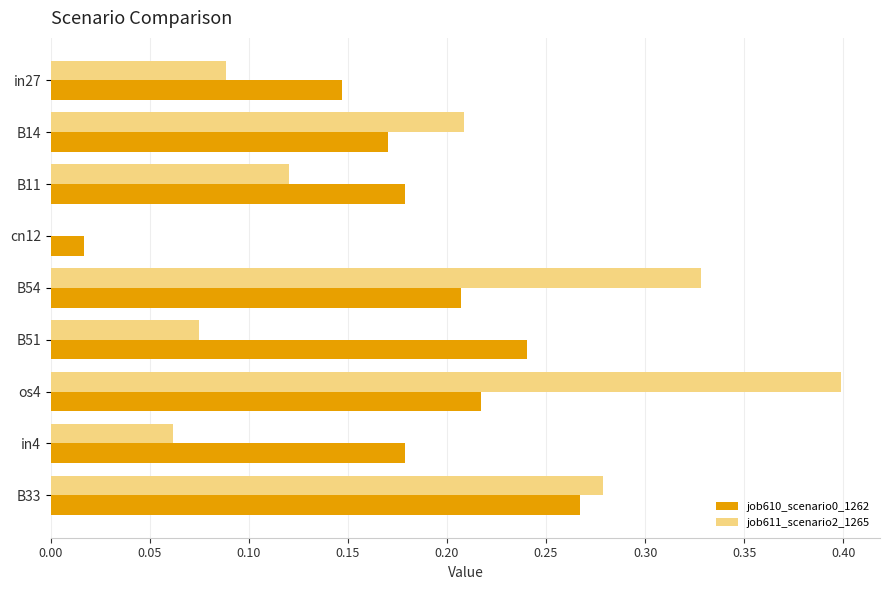

Where is job611_scenario2_1265 nearest to the value 0?

cn12